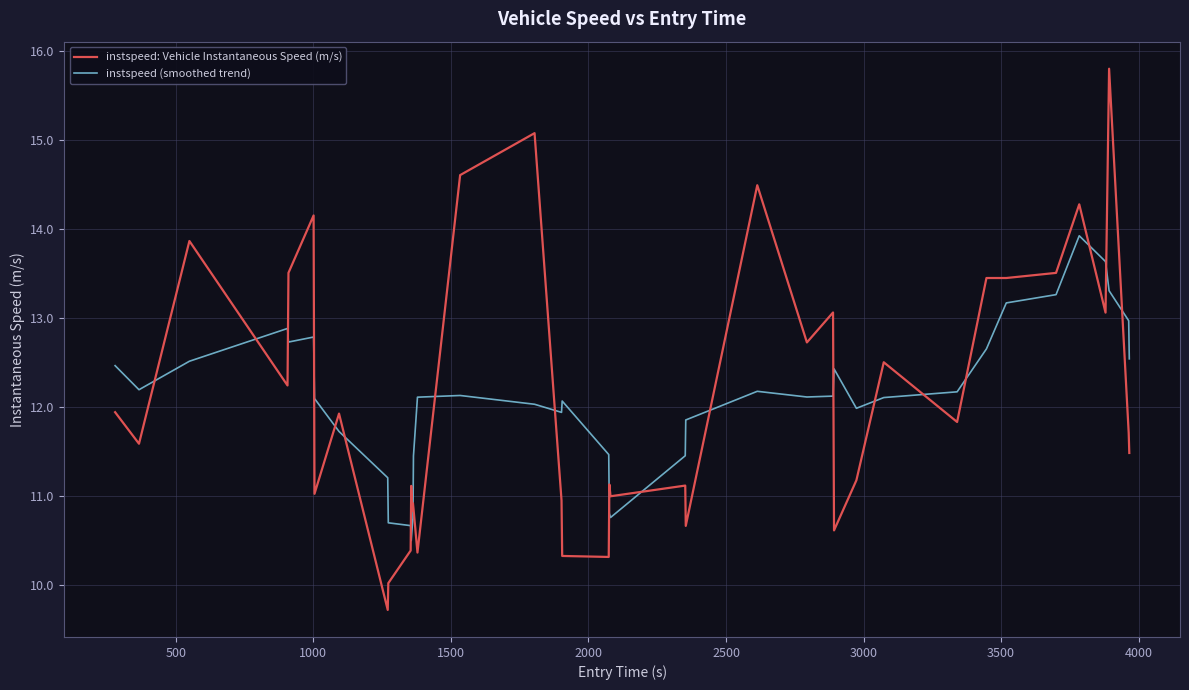

True or false: instspeed (smoothed trend) and instspeed: Vehicle Instantaneous Speed (m/s) cross at least once.

True